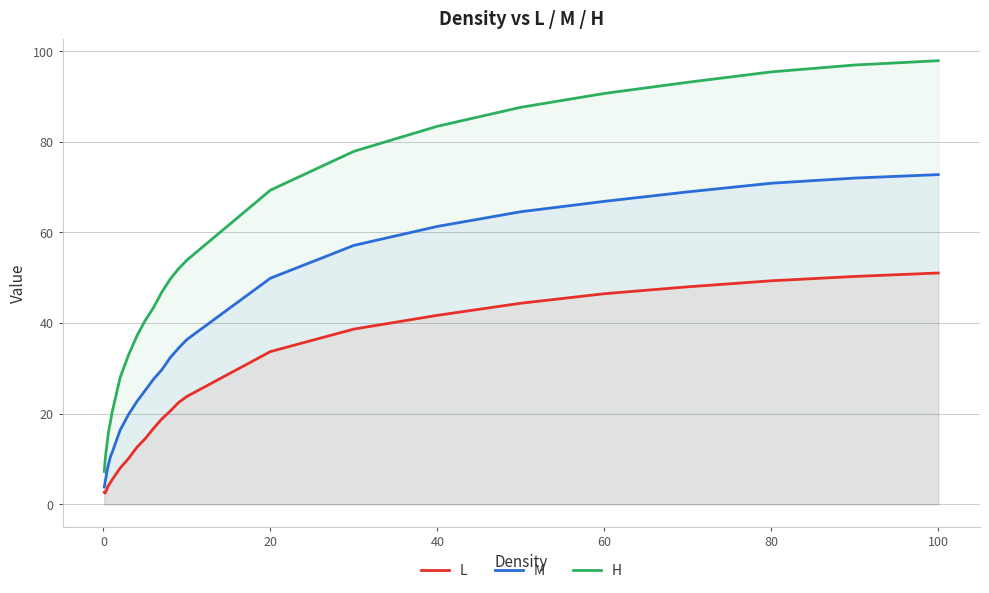

Reading left to right, extract all data points from this chart.

L: 2.7	2.5	2.9	3.2	3.8	4.2	4.4	4.8	5.0	5.3	8.0	10.1	12.6	14.5	16.8	18.9	20.6	22.5	23.8	33.7	38.7	41.7	44.4	46.5	48.0	49.3	50.3	51.0
M: 3.8	5.0	5.9	7.0	8.0	8.8	9.5	10.3	10.9	11.2	16.4	19.8	22.7	25.1	27.6	29.7	32.4	34.5	36.4	49.9	57.1	61.3	64.6	66.9	69.0	70.9	72.0	72.8
H: 7.2	9.7	11.4	12.9	14.5	15.8	16.9	17.9	18.9	20.0	28.0	33.0	37.1	40.6	43.4	46.9	49.7	52.0	53.9	69.3	77.9	83.4	87.6	90.7	93.1	95.4	97.0	97.9